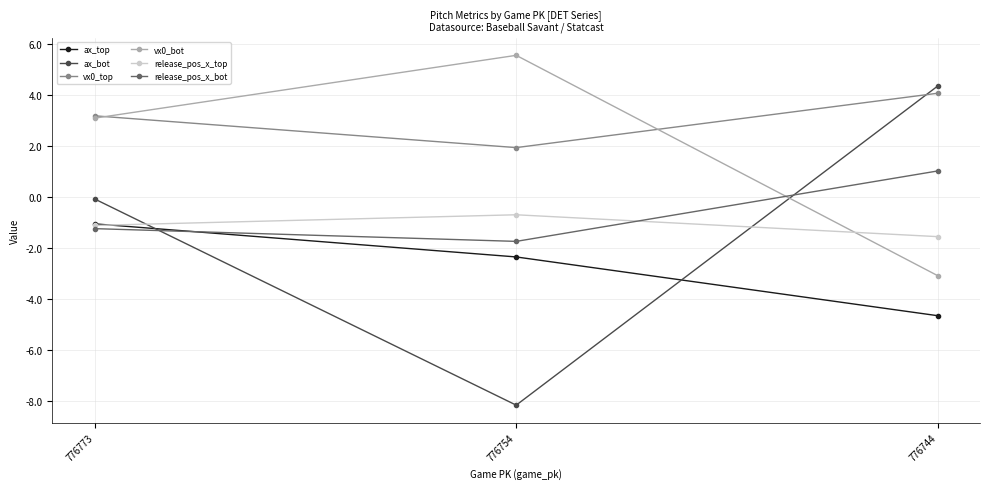

Which series has the largest range (max minus min)?

ax_bot